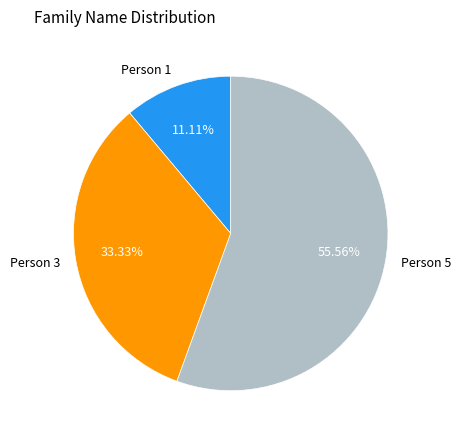

To the nearest percent, what is the difference between the Person 1 and Person 5 slice percentages?

44%